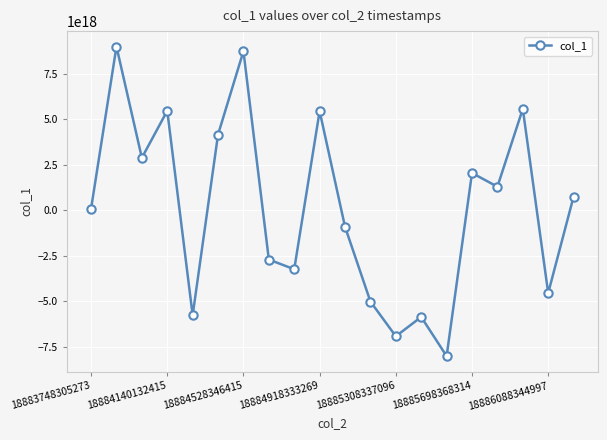

How many interior local valleys (lower than both neighbors) does the data have?

7